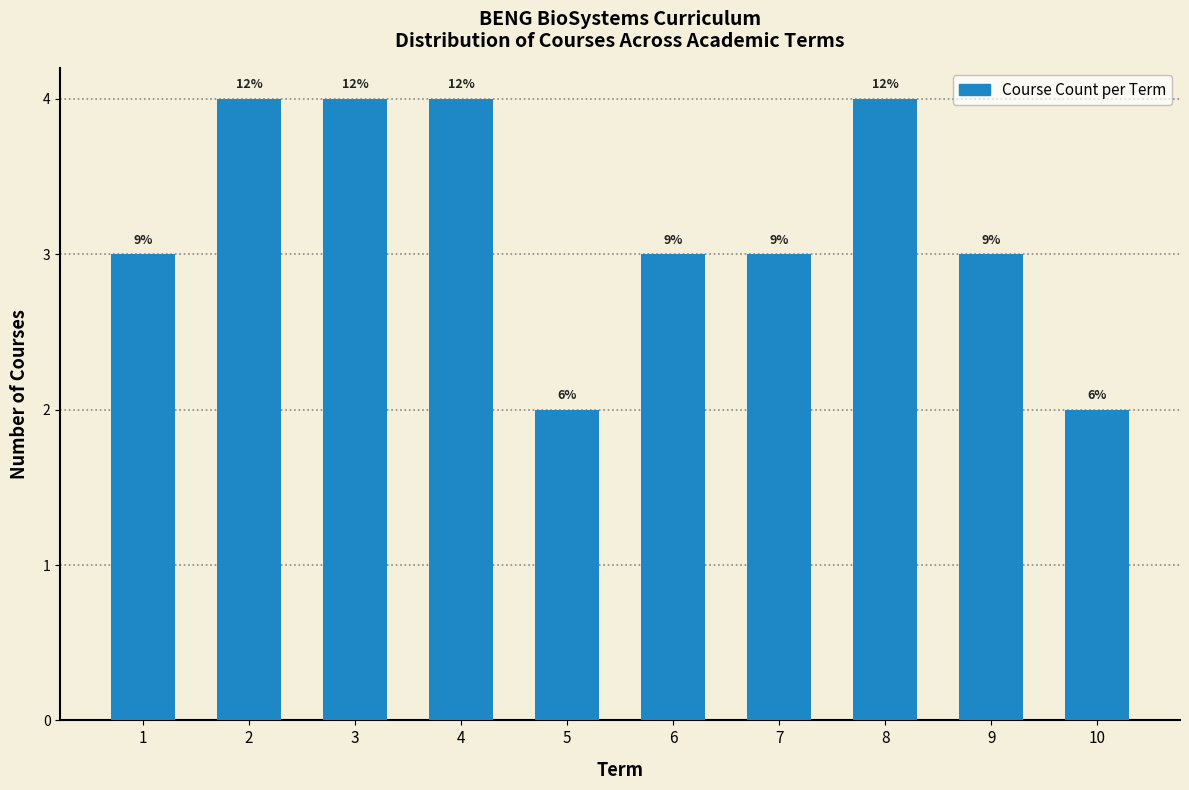

How many bars are there in total?

10